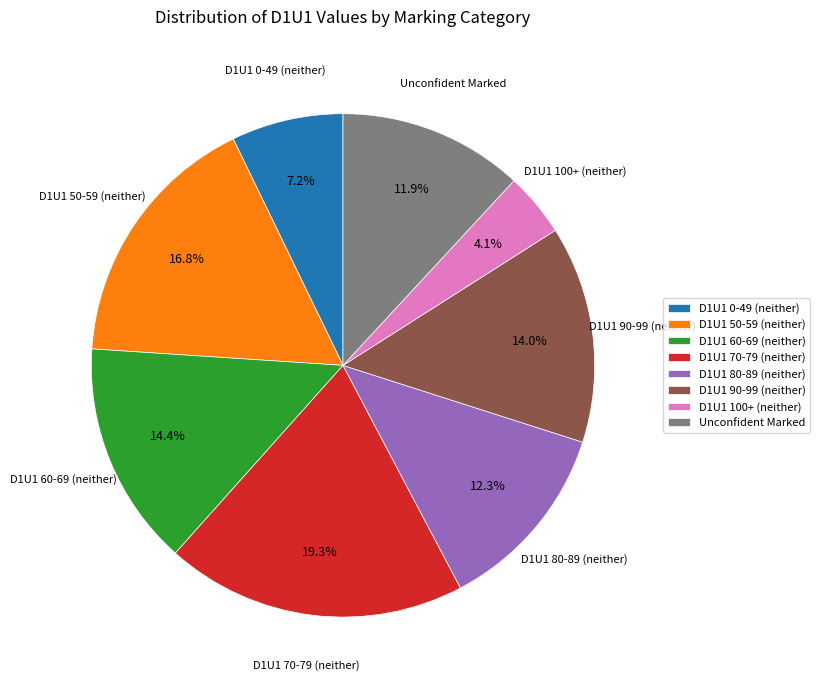

How many segments does this pie chart have?

8